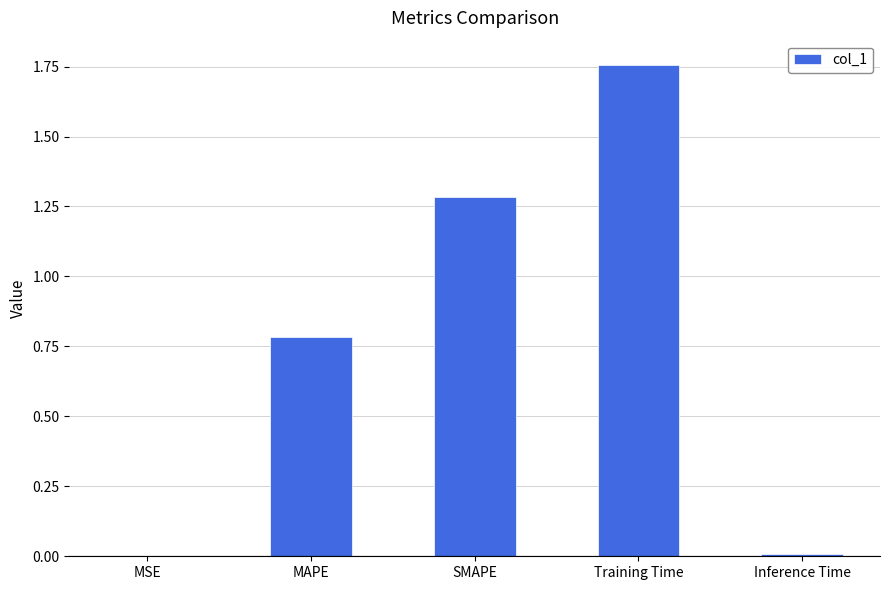

Which label corresponds to the largest value in the chart?

Training Time